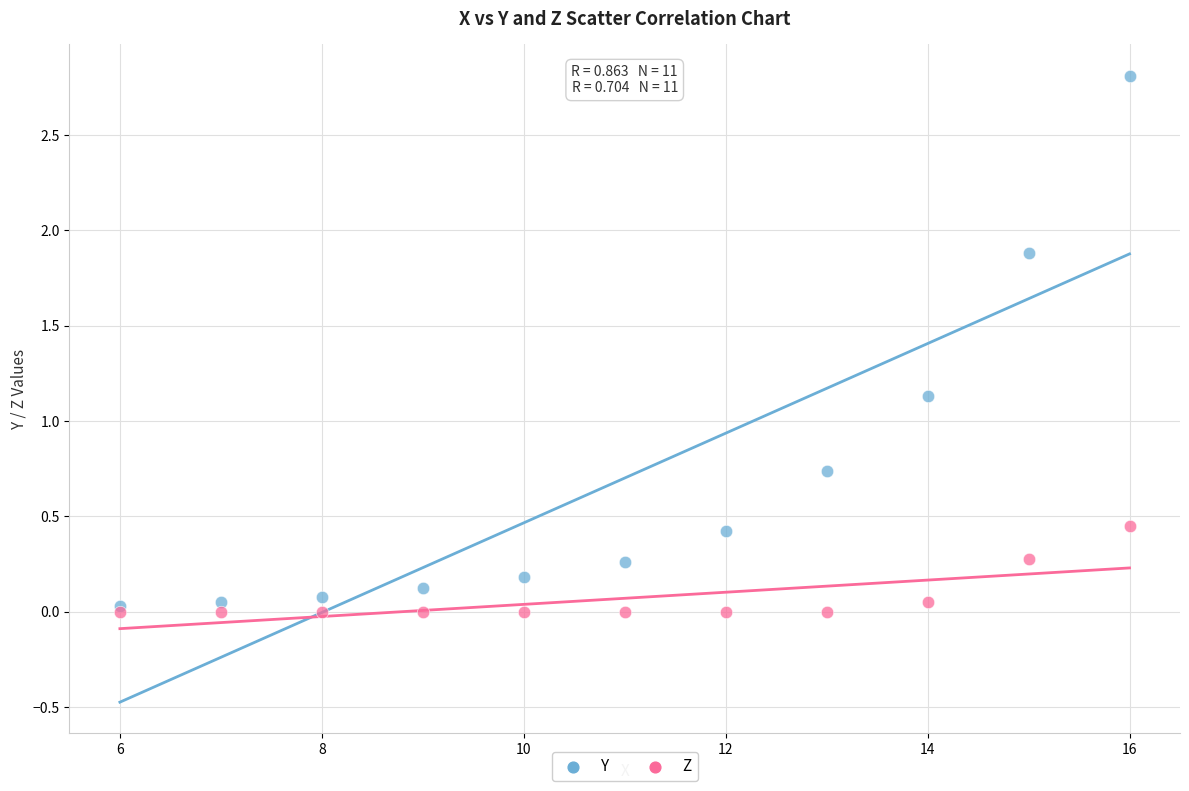

Which series has the largest Y range (max minus min)?

Y